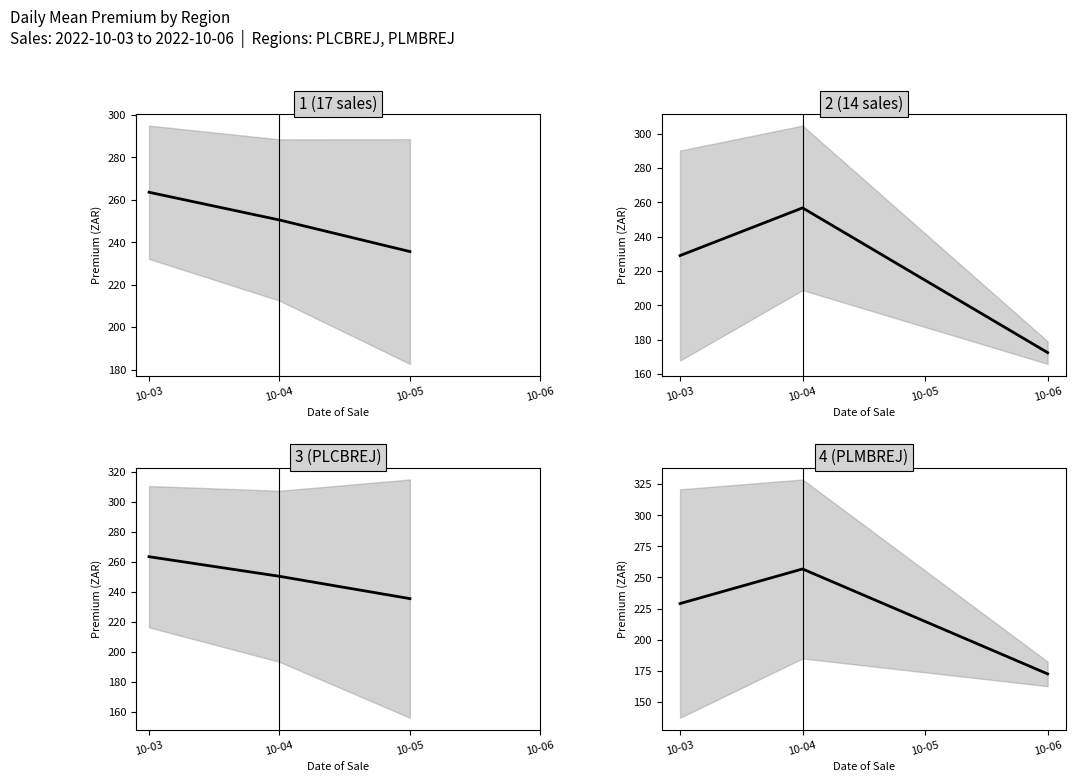

Count the number of categories in the chart.

3